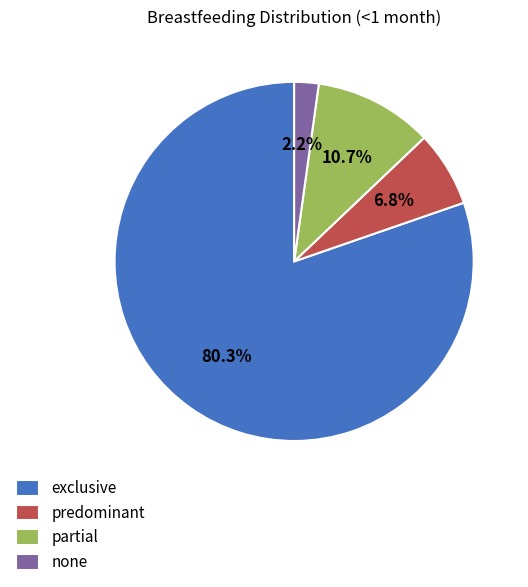

How many slices are in this pie chart?

4